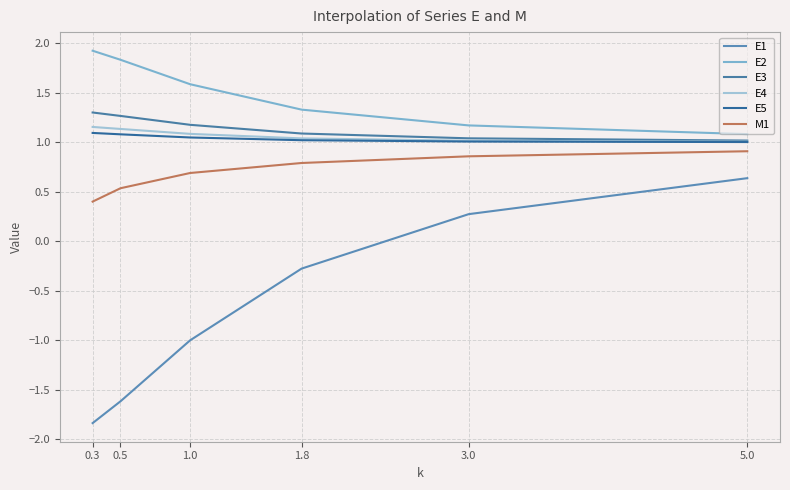

Is this an area chart (filled region under the line)?

No